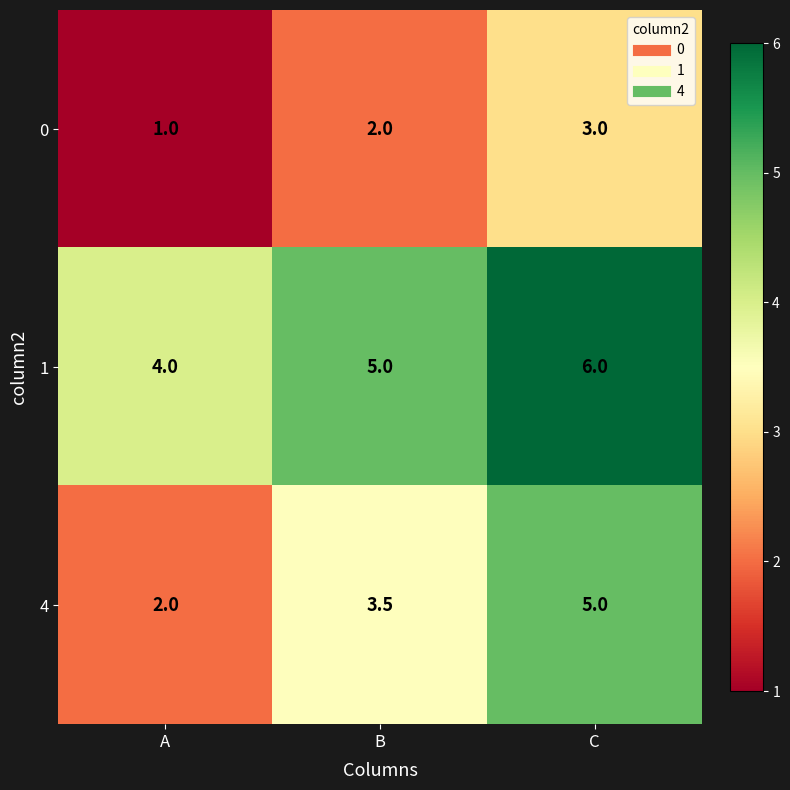

What is the spread (max minus min) of values at C?

3.0